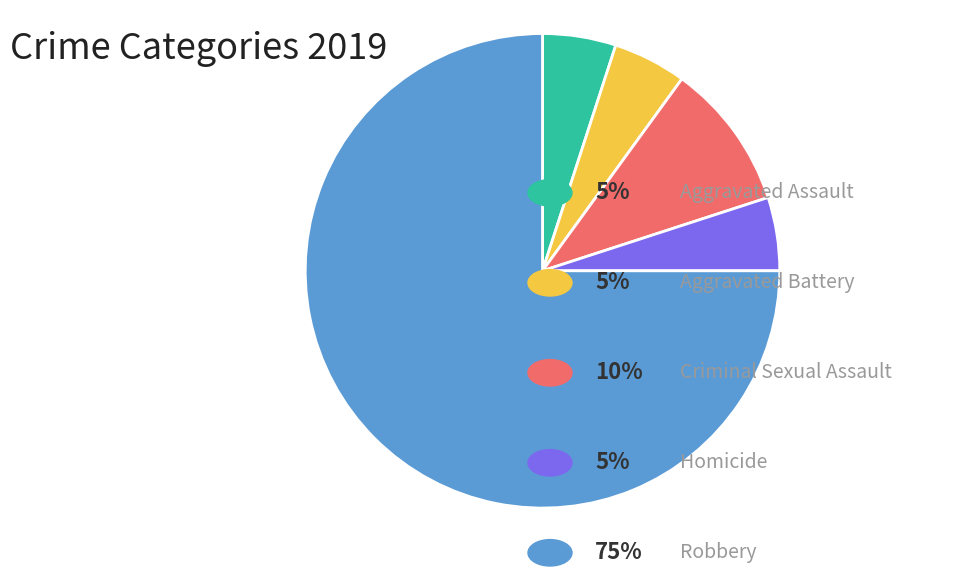

Is there any slice that represents more than half of the pie?

Yes